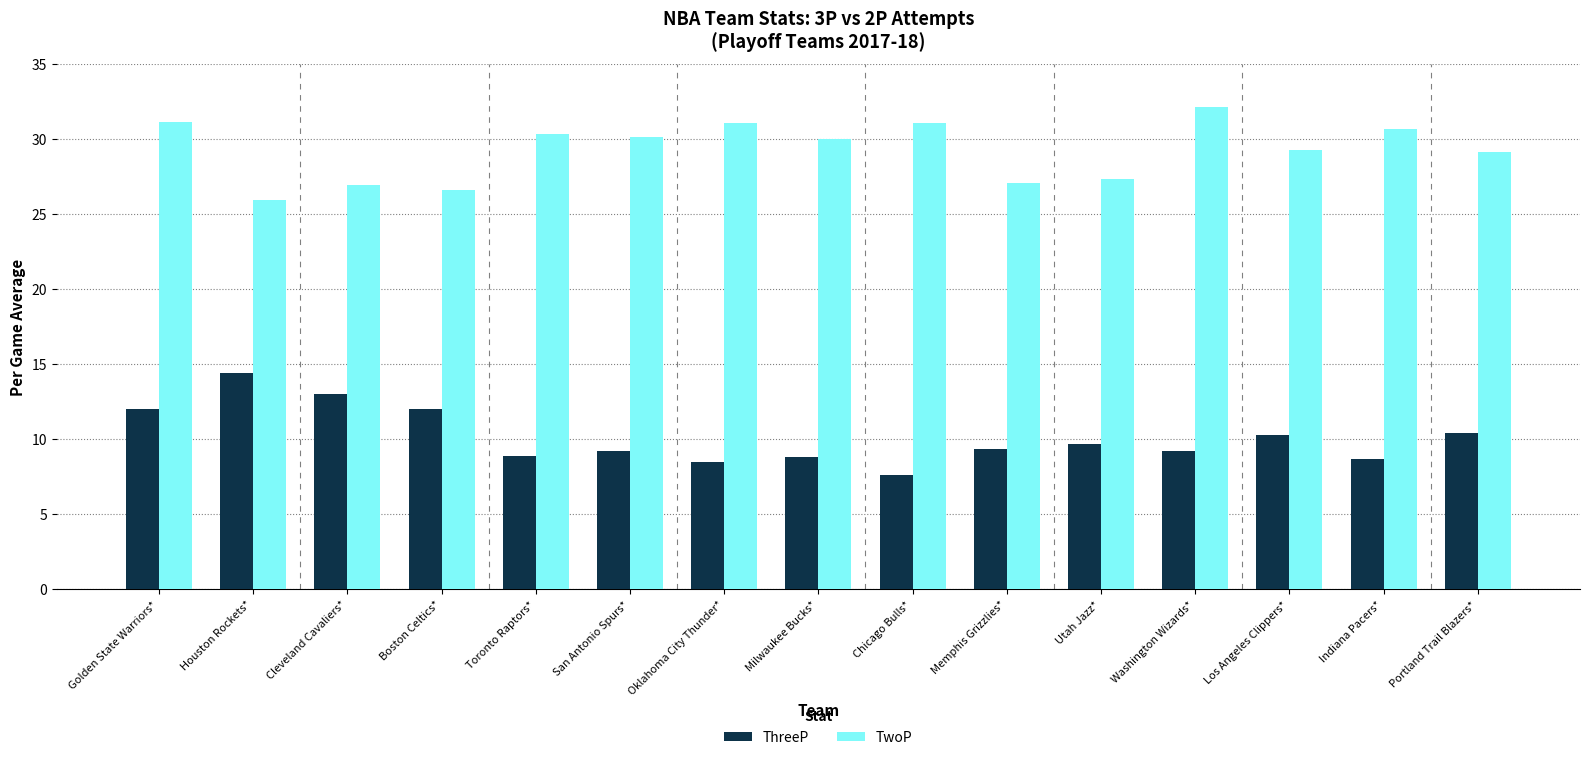

The value of ThreeP at Cleveland Cavaliers* is 13.0. True or false?

True